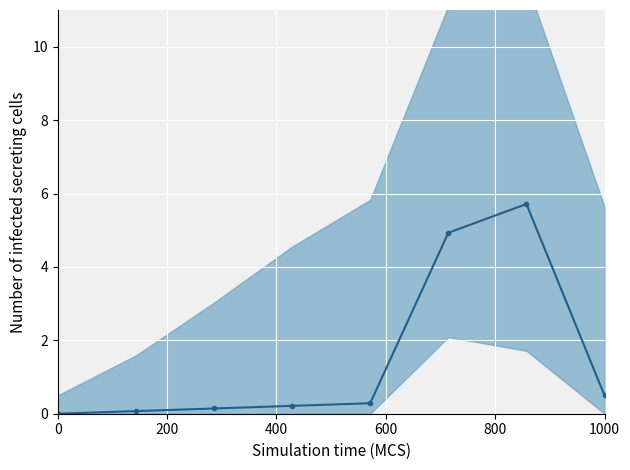

Reading right to left, extract all data points from this chart.

0.5	5.7	4.9	0.3	0.2	0.1	0.1	0.0